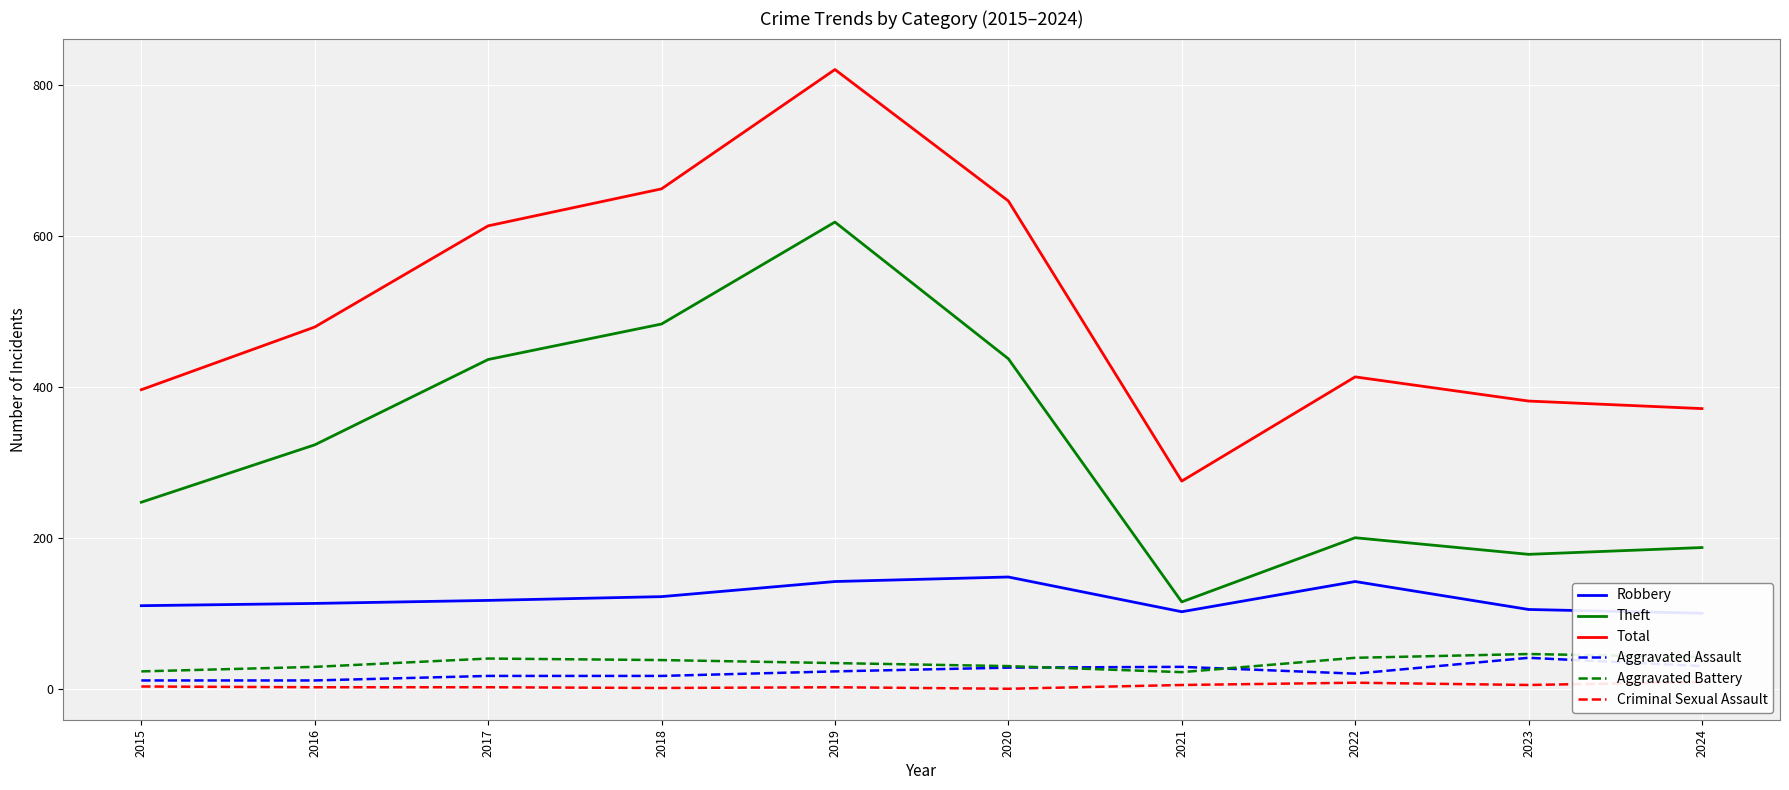

What is the difference between the second highest and second lowest values in the Total series?

291